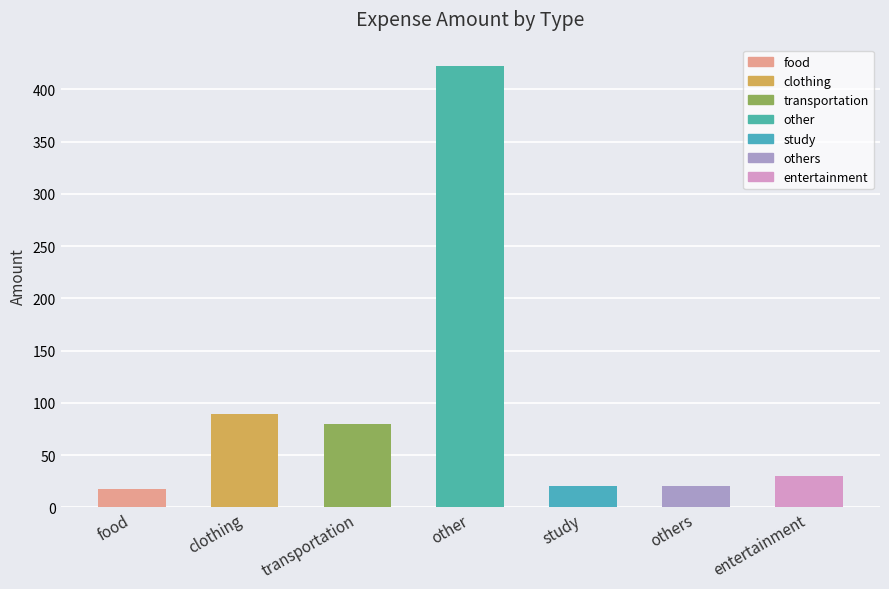

What is the change in value from clothing to other?

+332.3